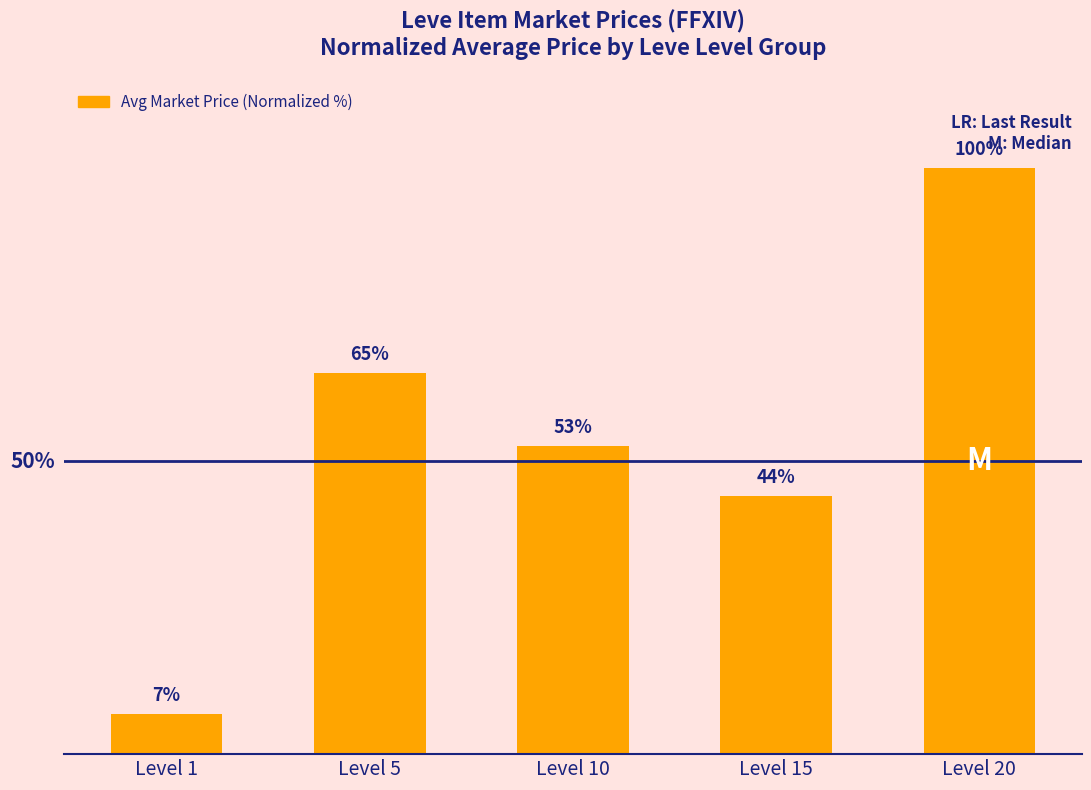

At which label does the data first exceed 52?

Level 5